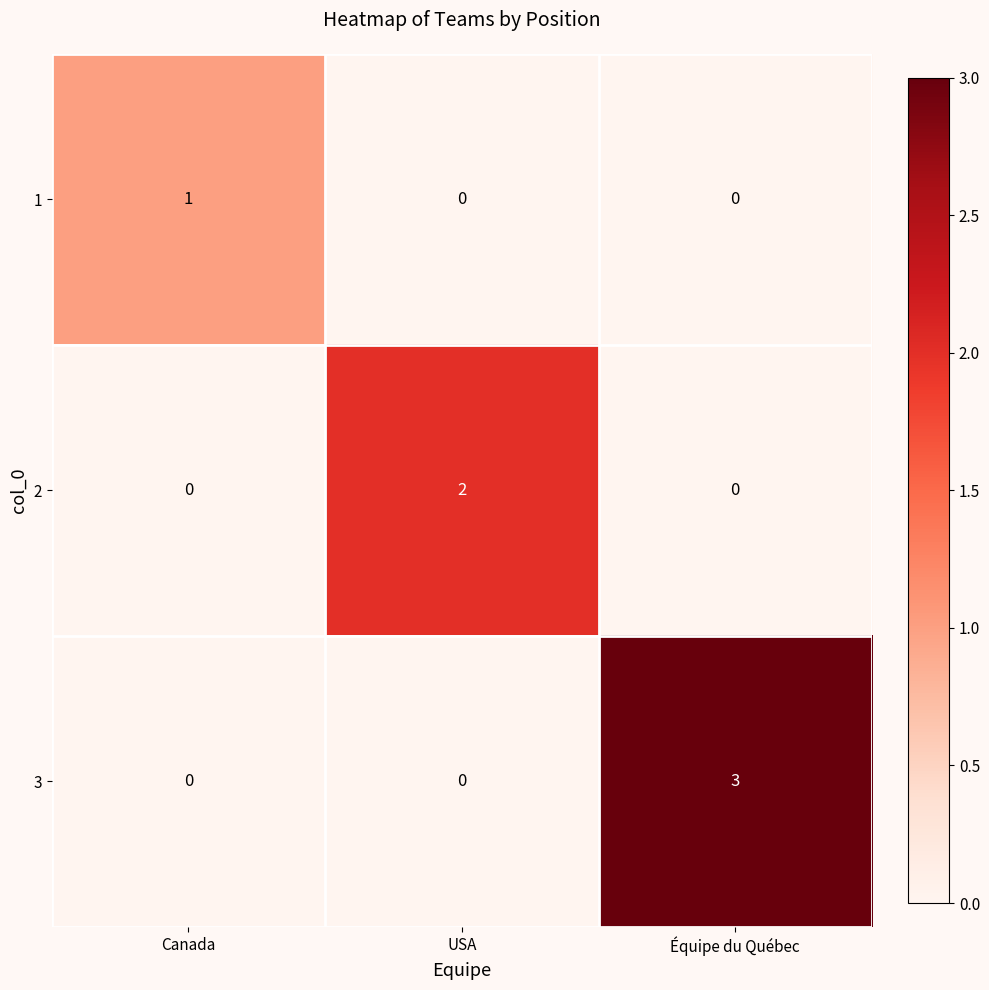

Which series has the largest range (max minus min)?

3